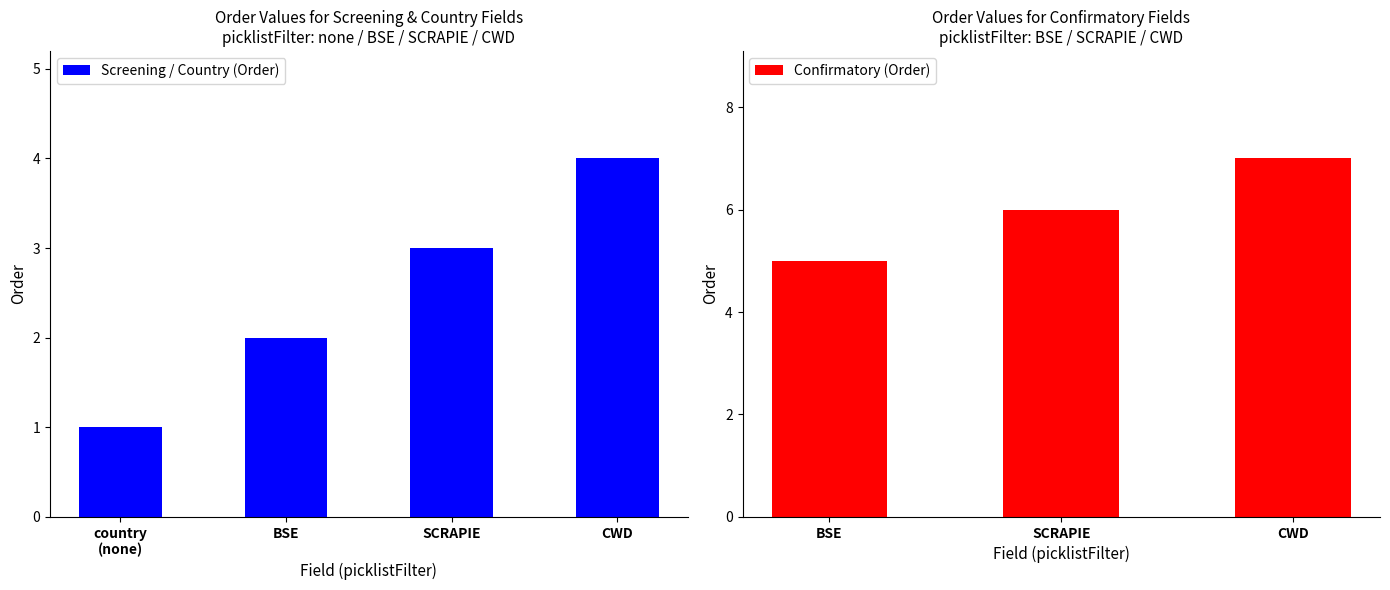

What is the ratio of the value at SCRAPIE to the value at ?

6.0